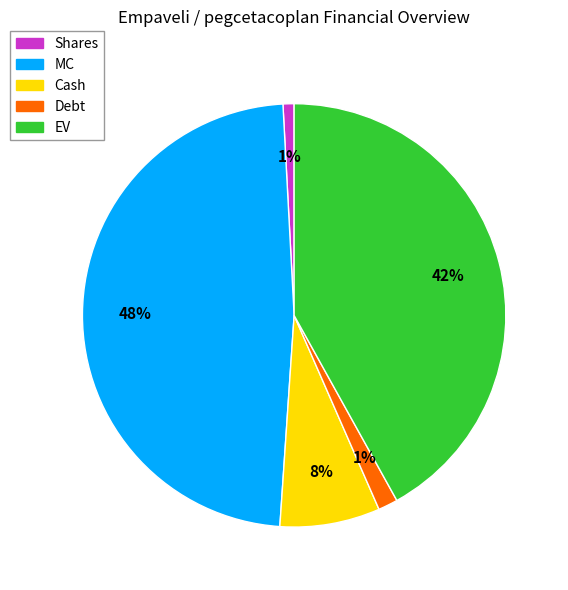

Is it true that Debt is 11% of the pie?

False